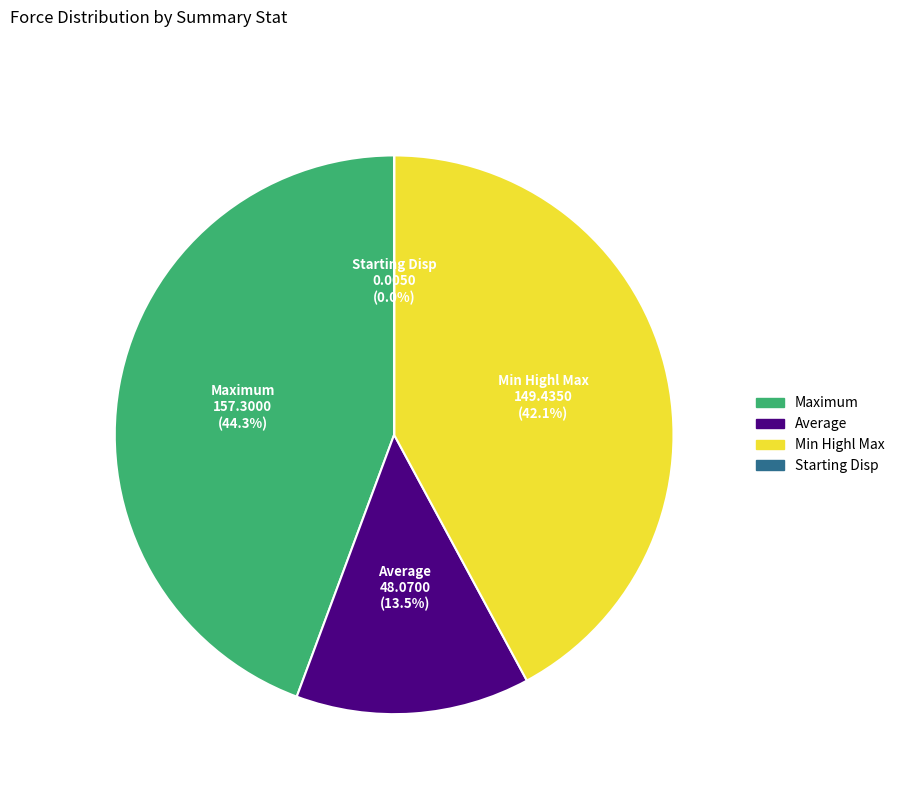

Is there a majority slice in this chart?

No